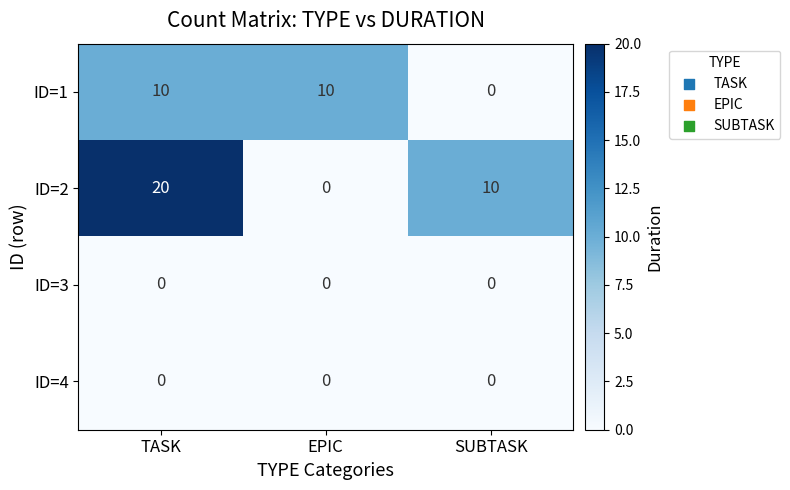

Reading left to right, transcribe all the data shown in this chart.

ID=1: TASK=10	EPIC=10	SUBTASK=0
ID=2: TASK=20	EPIC=0	SUBTASK=10
ID=3: TASK=0	EPIC=0	SUBTASK=0
ID=4: TASK=0	EPIC=0	SUBTASK=0